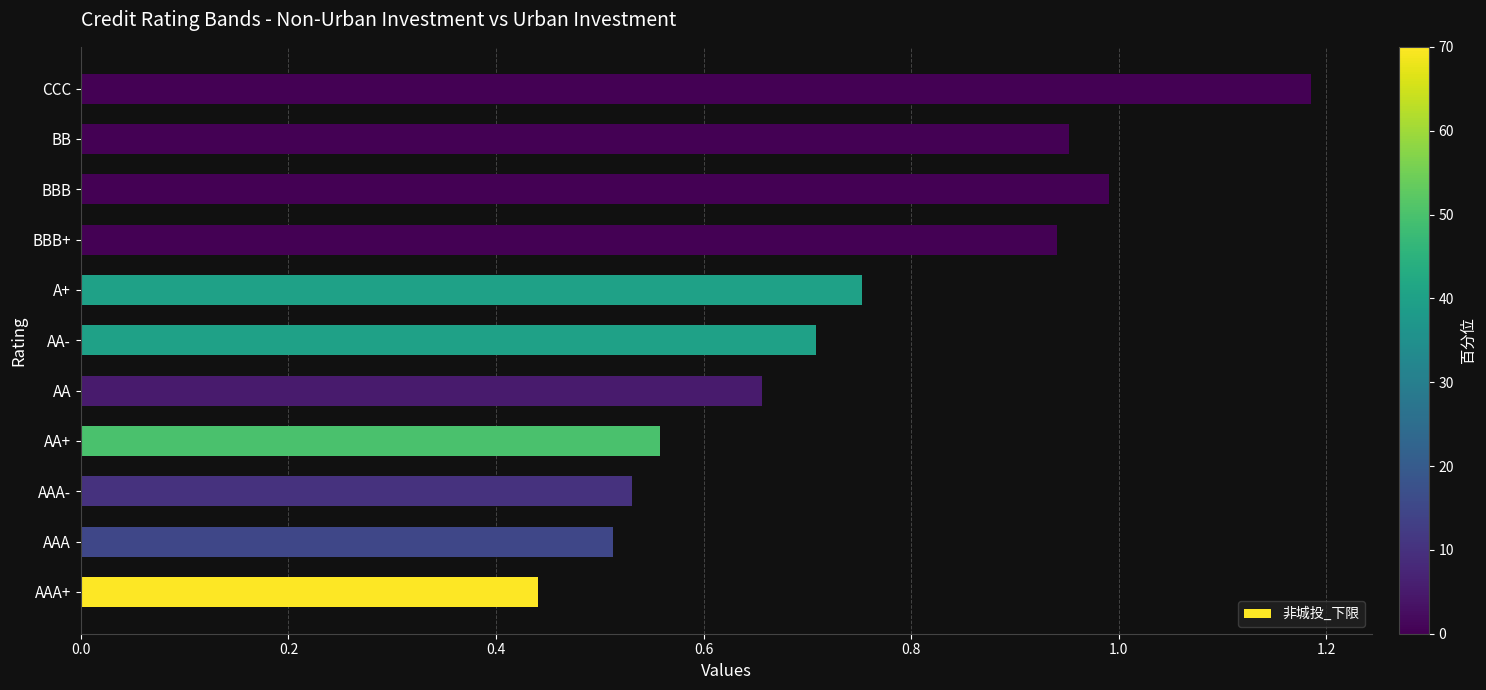

Rank the categories by value from lowest to highest.

AAA+, AAA, AAA-, AA+, AA, AA-, A+, BBB+, BB, BBB, CCC